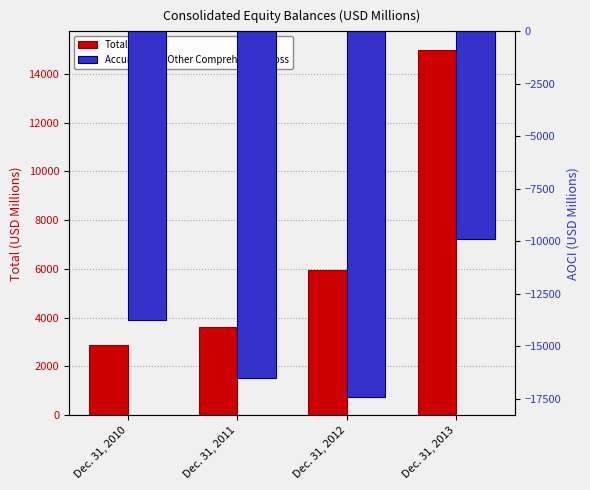

True or false: Accumulated Other Comprehensive Loss has a value of -23047 at Dec. 31, 2010.

False